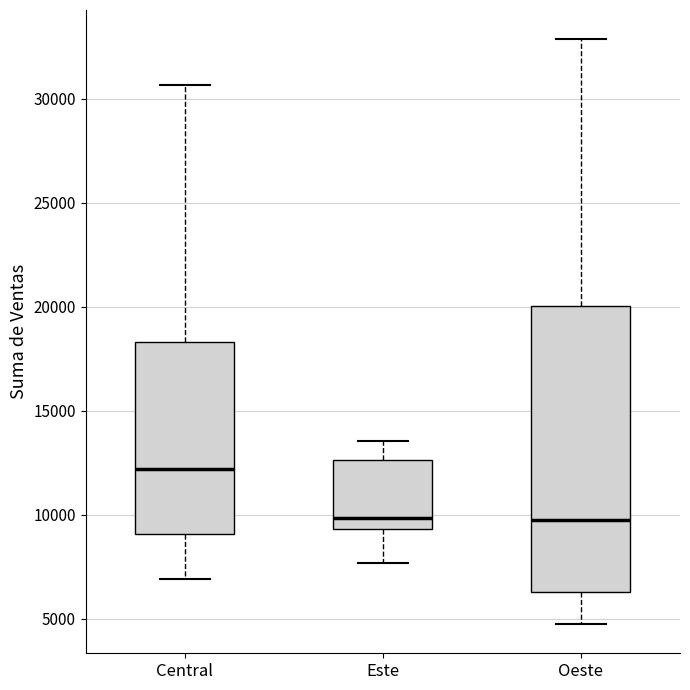

Reading left to right, transcribe this box plot: for each box, give where its median line is, the range the box spans, and where its two whiskers end, as read against the y-axis. The values are not printed on the chart, so give them approximately, as read against the axis.

Central: median 12000, box 9000 to 18500, whiskers 7000 to 30500
Este: median 10000, box 9500 to 12500, whiskers 7500 to 13500
Oeste: median 9500, box 6500 to 20000, whiskers 4500 to 33000